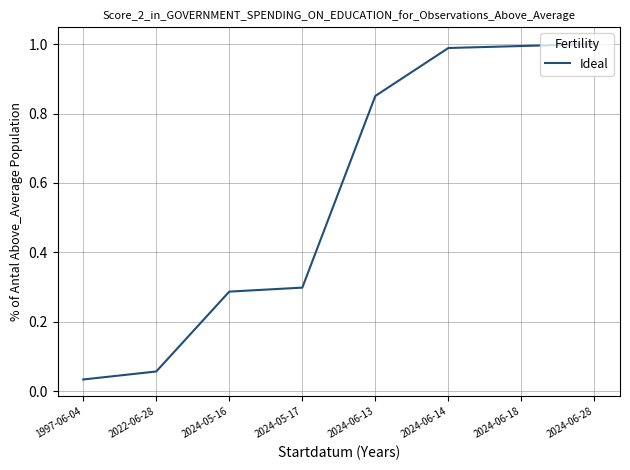

Which label corresponds to the smallest value in the chart?

1997-06-04